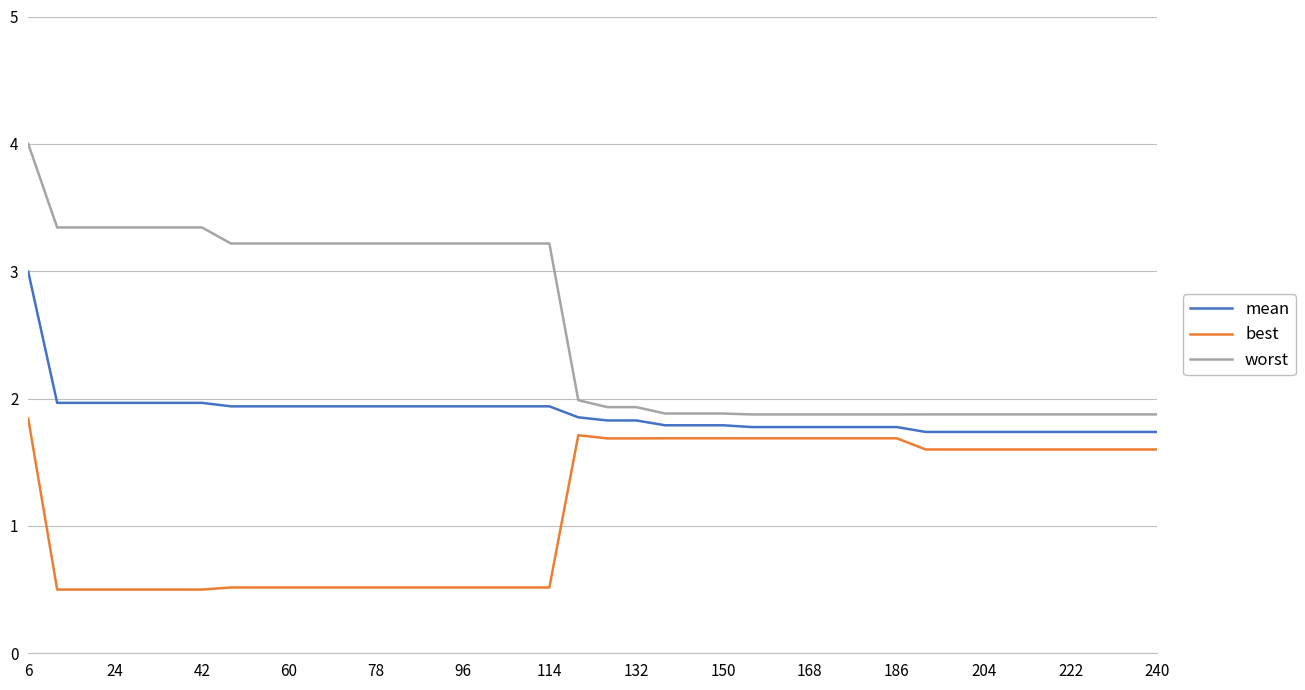

What are all the series names shown in the legend?

mean, best, worst